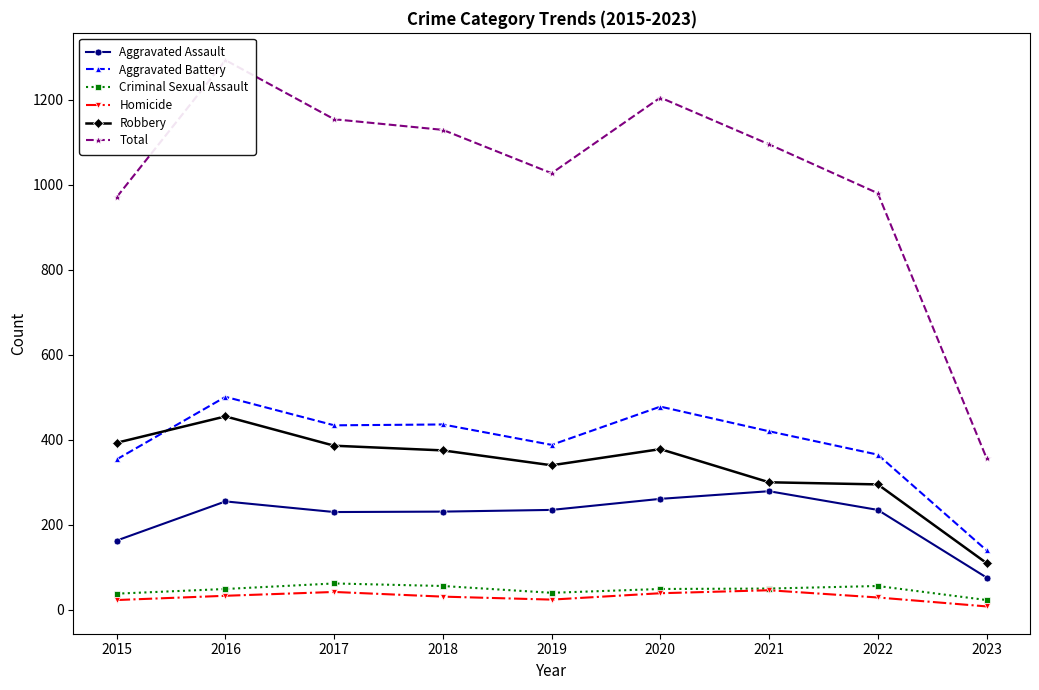

Reading left to right, list all the values displayed in this chart.

Aggravated Assault: 163	255	230	231	235	261	279	235	76
Aggravated Battery: 354	501	434	436	388	478	420	365	140
Criminal Sexual Assault: 38	49	62	56	40	49	50	56	23
Homicide: 23	33	42	31	24	39	46	29	8
Robbery: 393	455	386	375	340	378	300	295	110
Total: 971	1293	1154	1129	1027	1205	1095	980	357